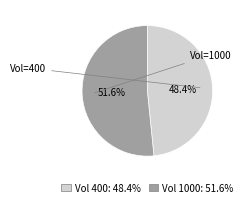

Is there a majority slice in this chart?

Yes